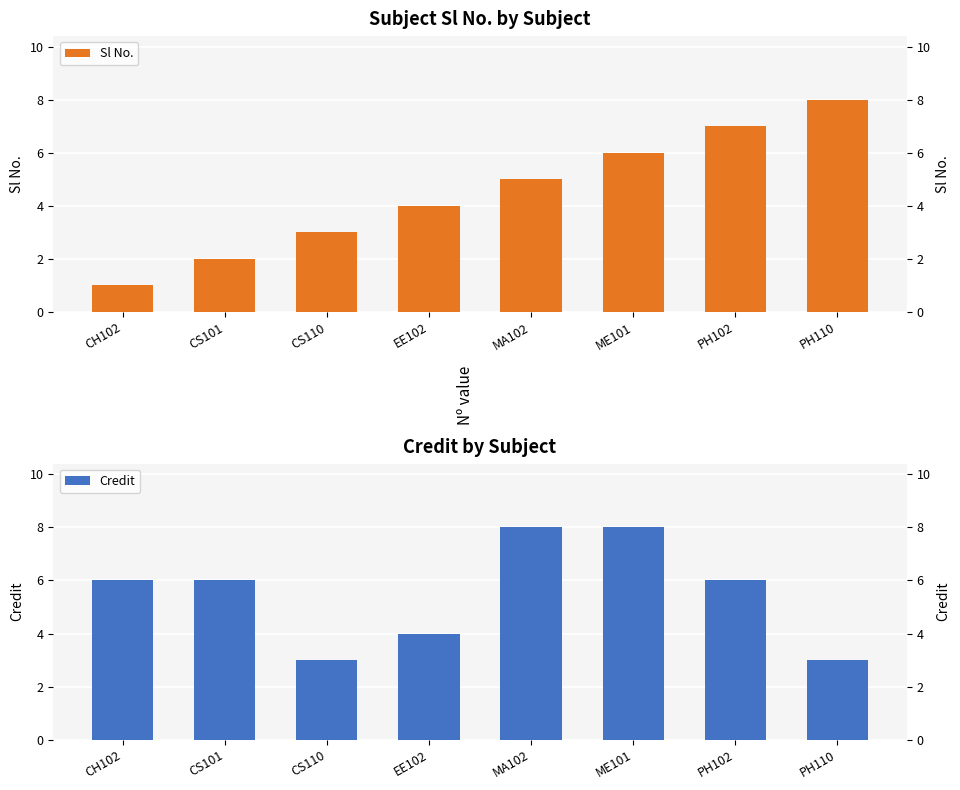

What are all the series names shown in the legend?

Sl No., Credit